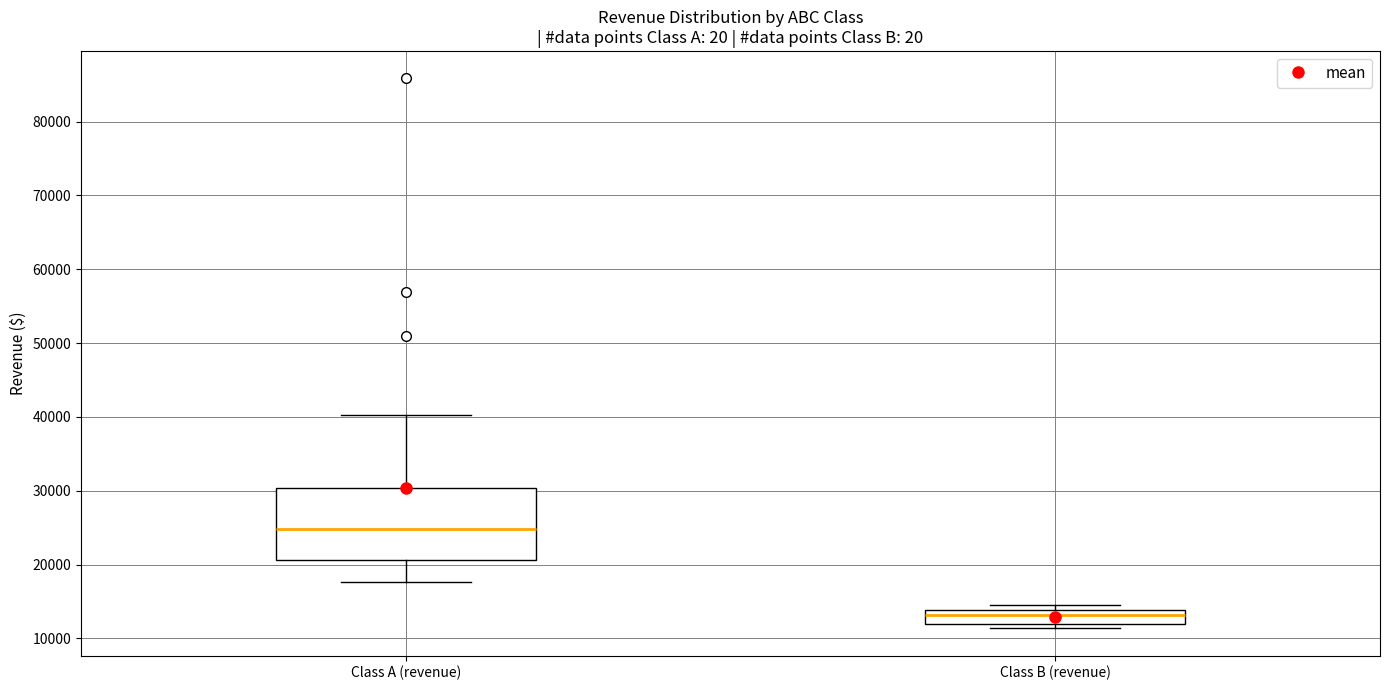

Reading left to right, read every box against the y-axis: the position of its median line, the range the box covers, and the ends of its whiskers. The values are not printed on the chart, so give them approximately, as read against the axis.

Class A (revenue): median 25000, box 21000 to 30000, whiskers 18000 to 40000
Class B (revenue): median 13000, box 12000 to 14000, whiskers 11000 to 15000